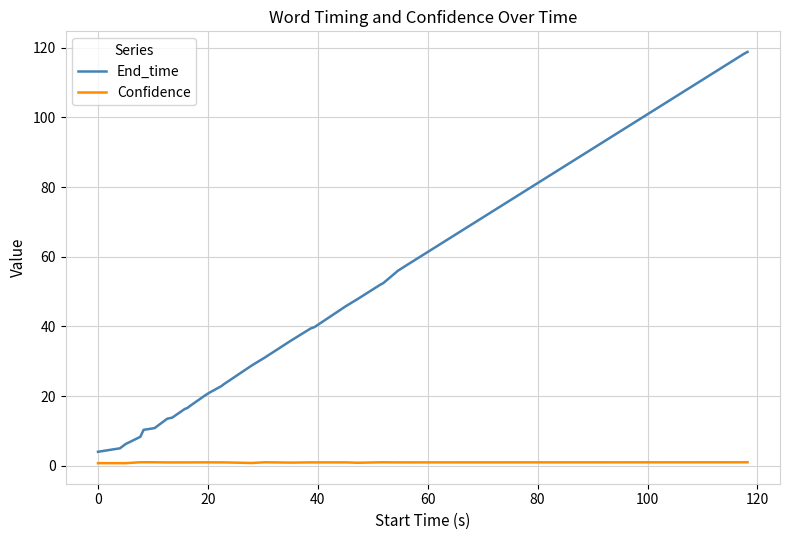

What is the greatest value displayed?

118.8